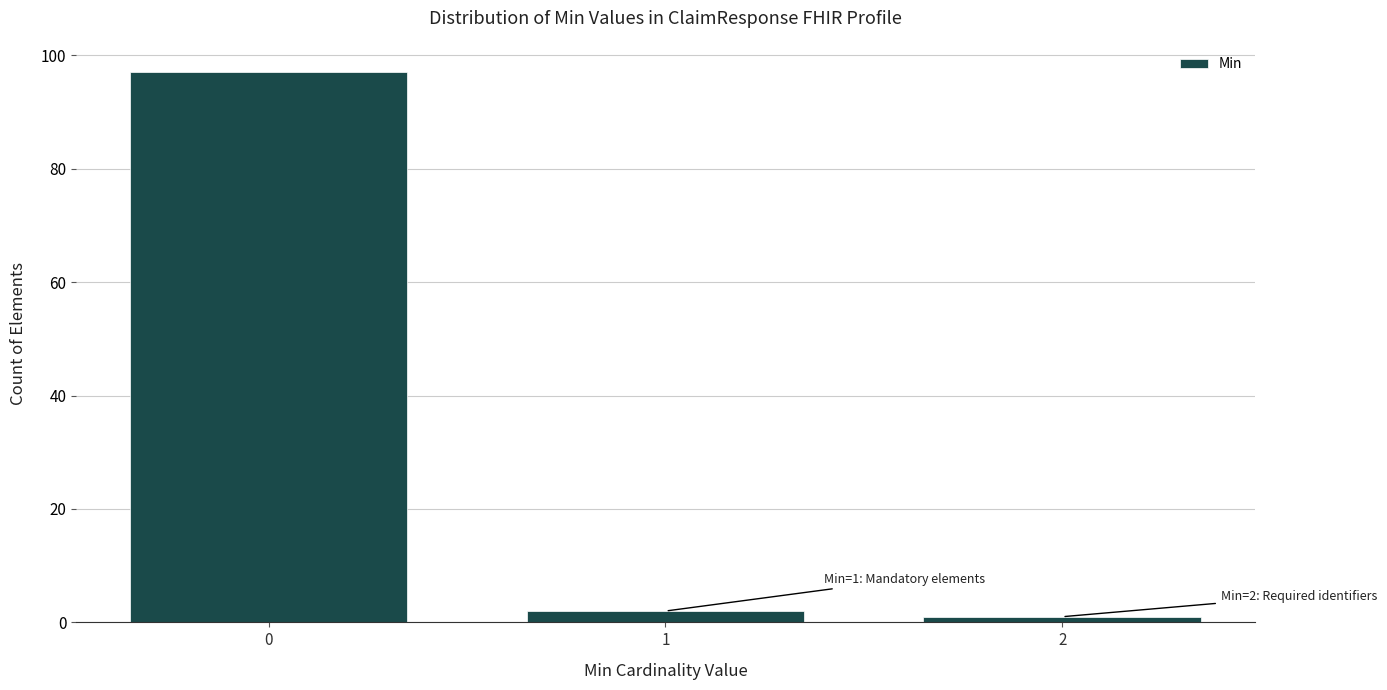

Reading left to right, transcribe all the data shown in this chart.

97	2	1